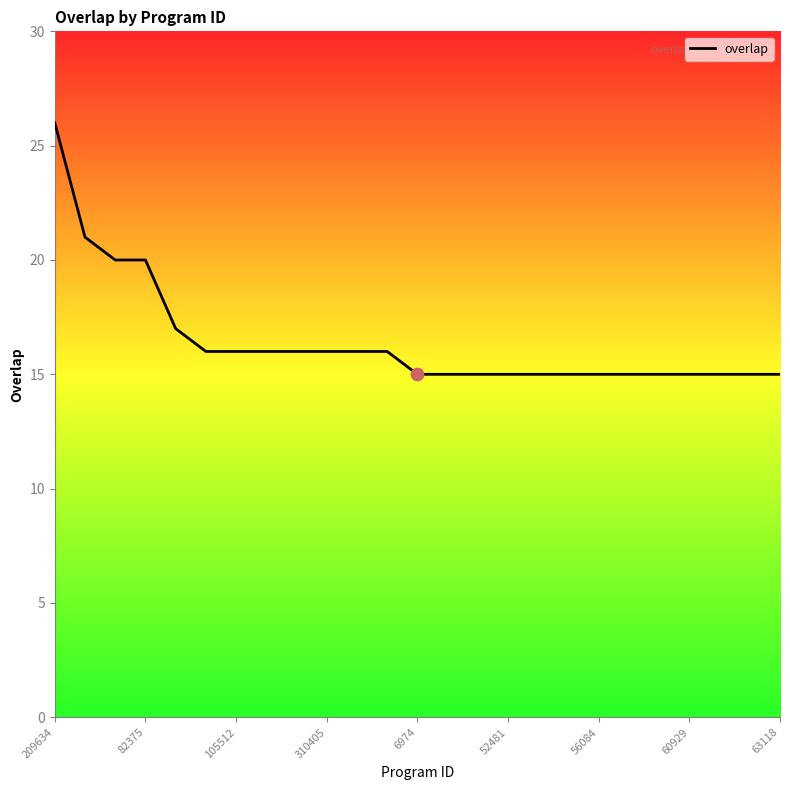

What is the smallest value displayed?

15